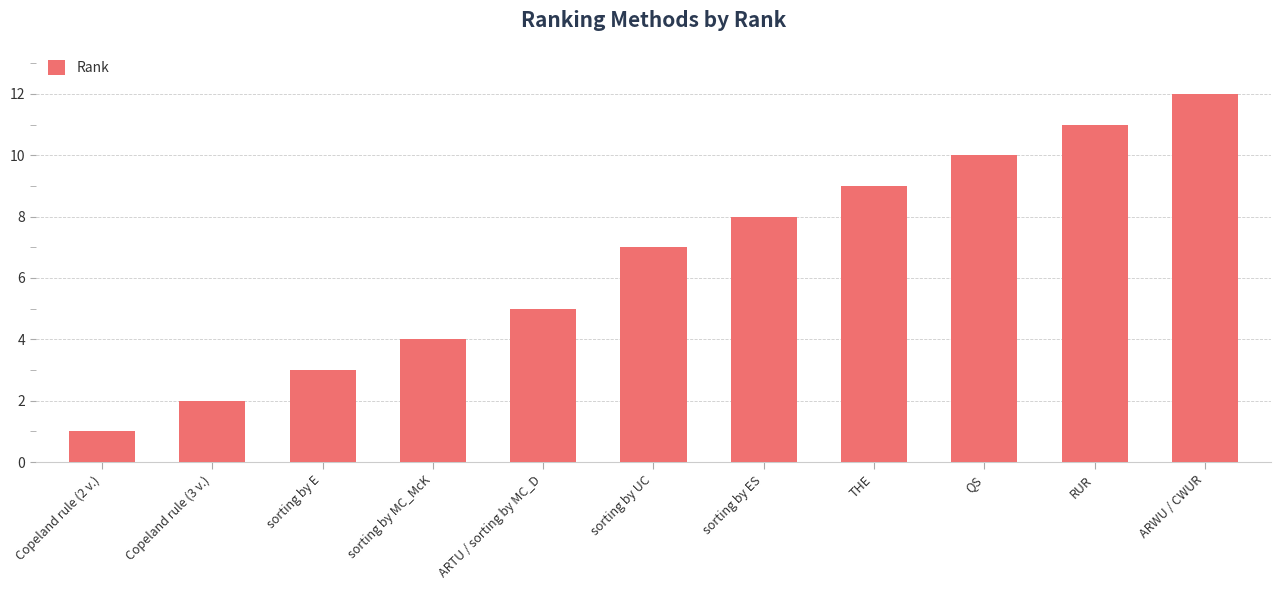

The chart shows a value of 11 at RUR. True or false?

True